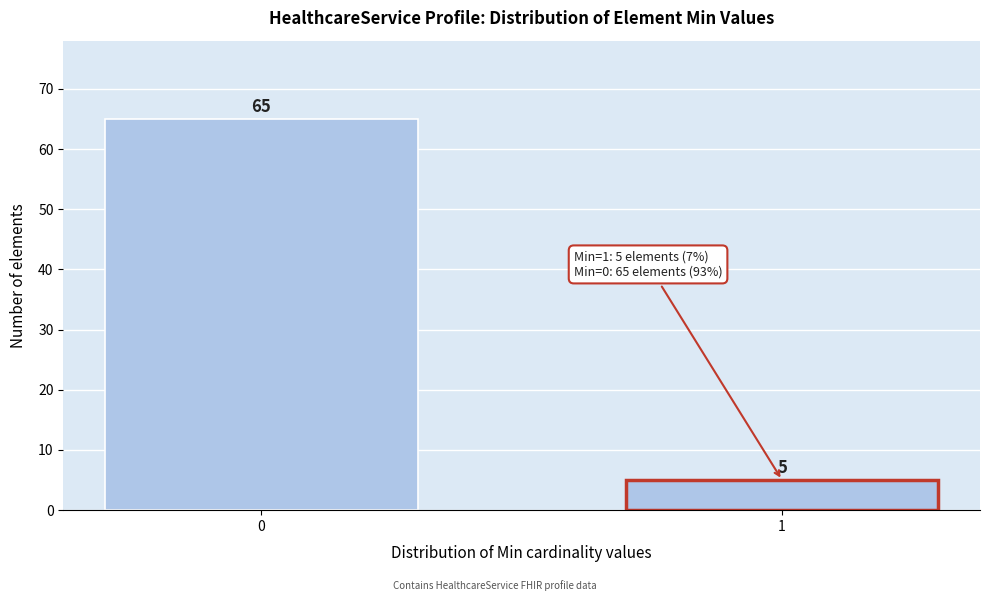

Reading right to left, list all the values displayed in this chart.

5	65